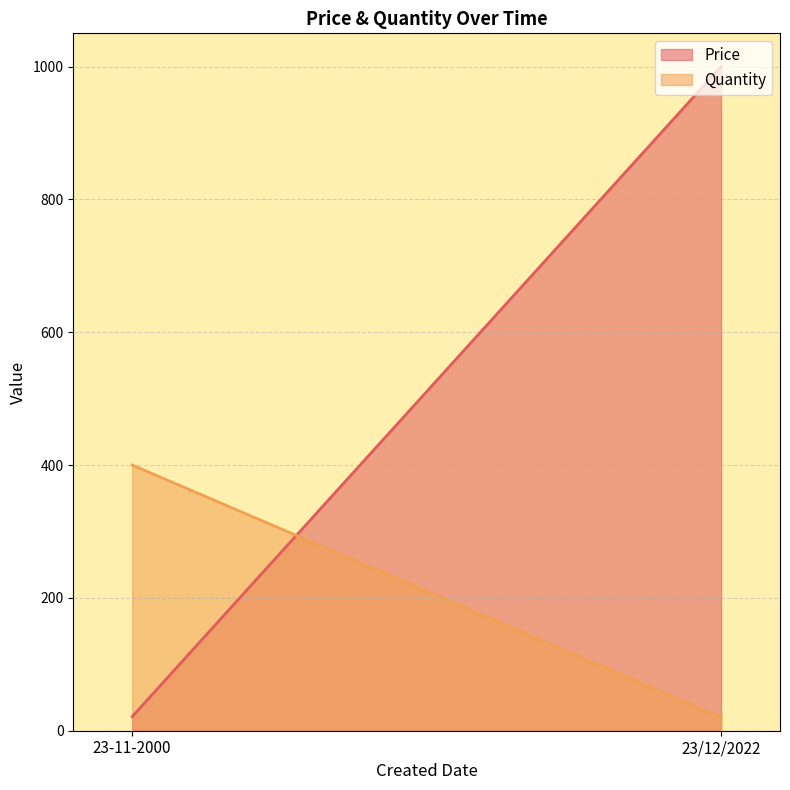

Reading left to right, transcribe all the data shown in this chart.

Price: 23-11-2000=21.2	23/12/2022=1000.0
Quantity: 23-11-2000=400.0	23/12/2022=20.0